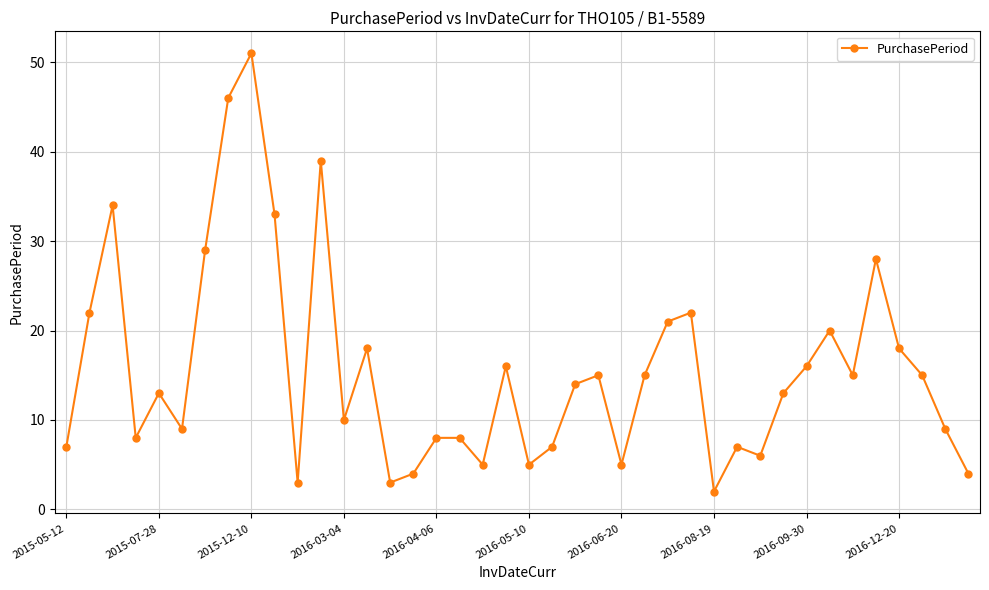

What is the value of the 17th point from the left?

8